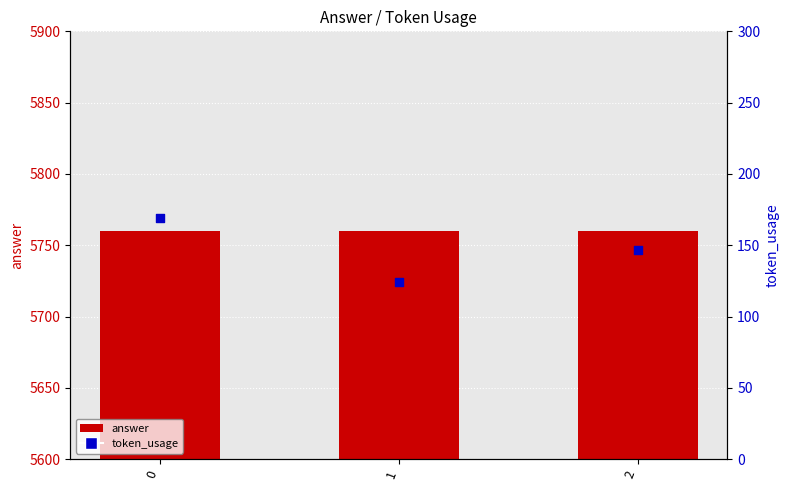

Which series has the widest spread of Y values?

token_usage